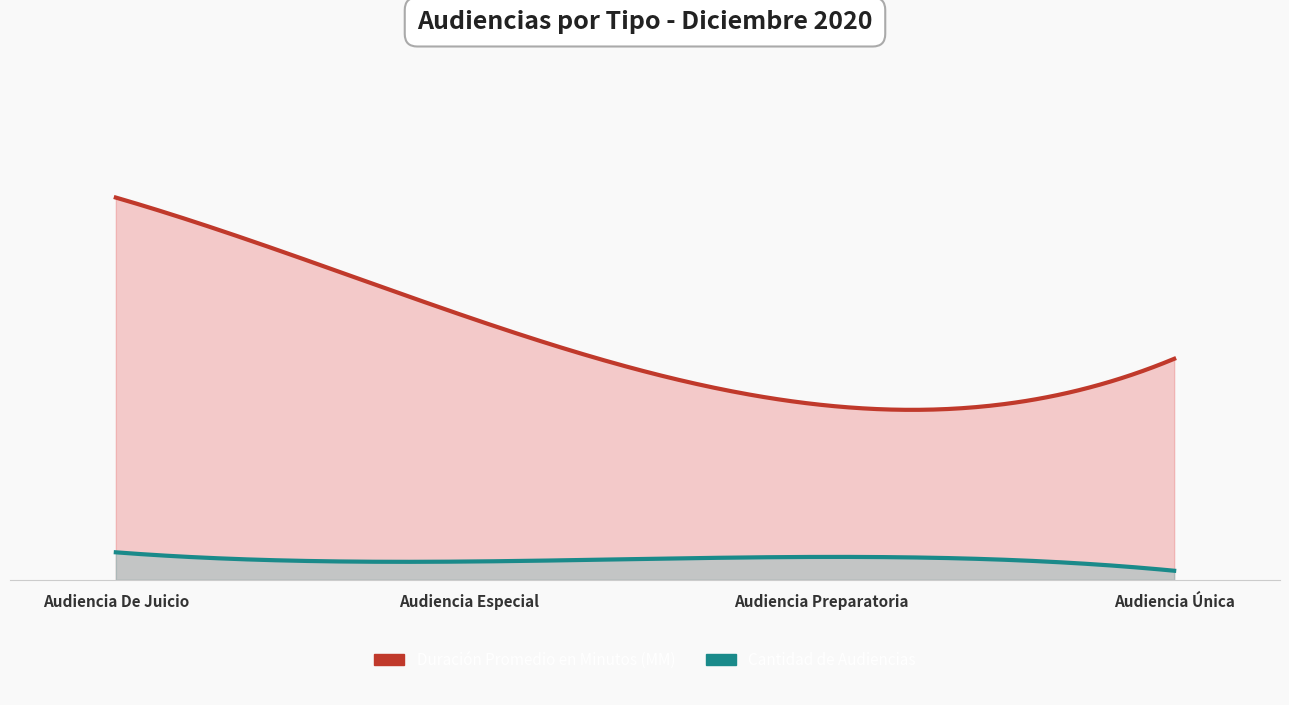

Rank the categories by Duración Promedio en Minutos (MM) value from lowest to highest.

Audiencia Preparatoria, Audiencia Única, Audiencia Especial, Audiencia De Juicio